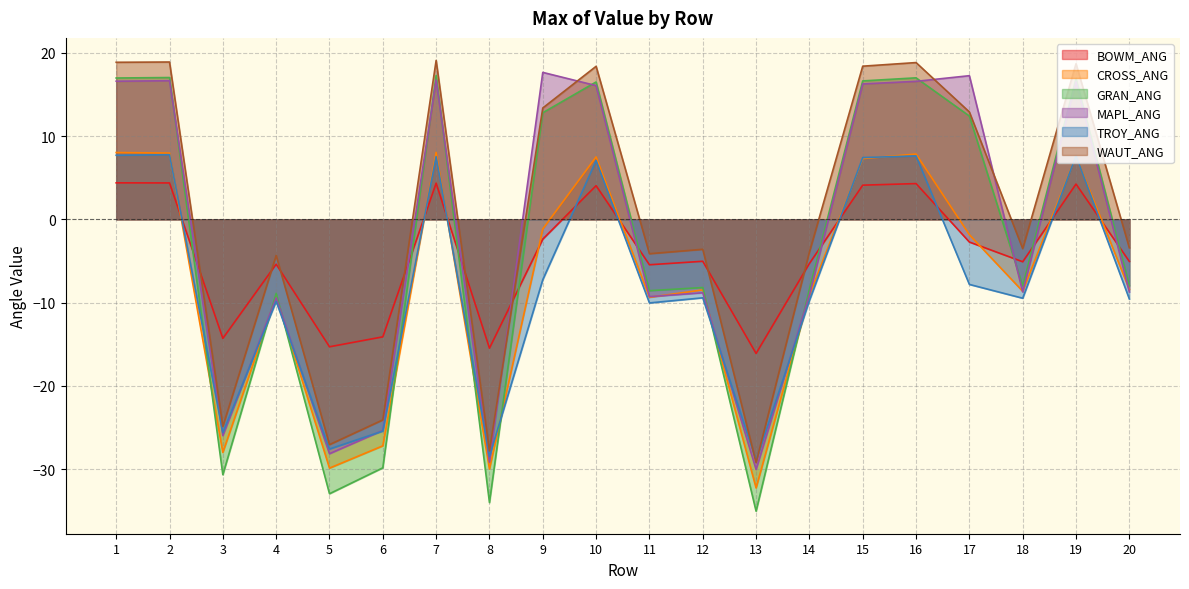

What is the total value across all series at 18?

-43.5